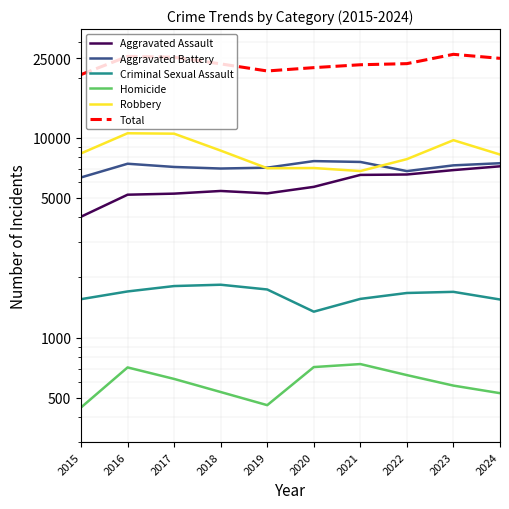

True or false: Total has more than 2 interior local peaks.

False